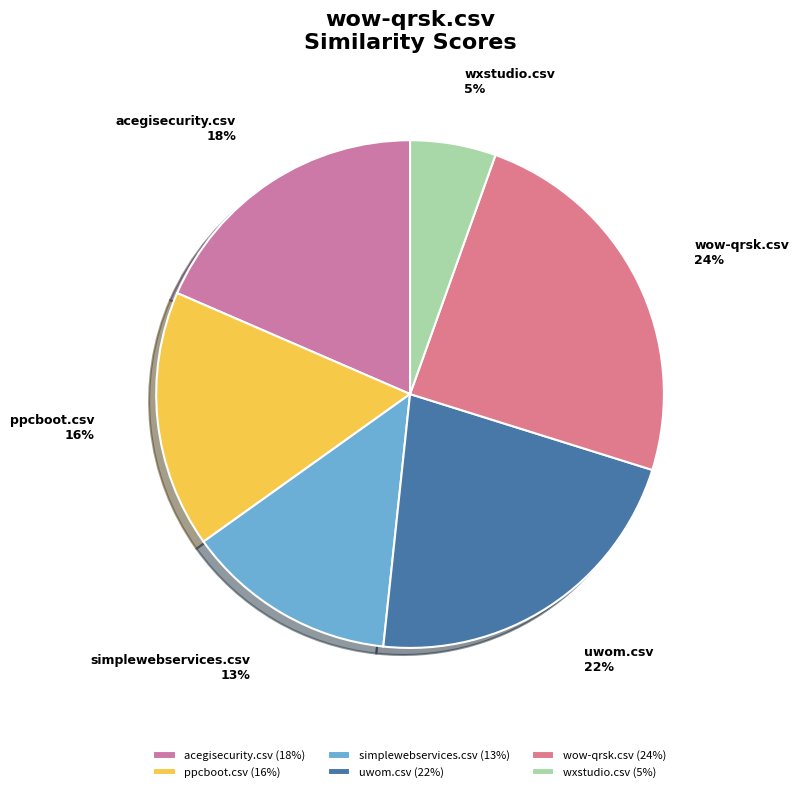

Is it true that ppcboot.csv is 30% of the pie?

False